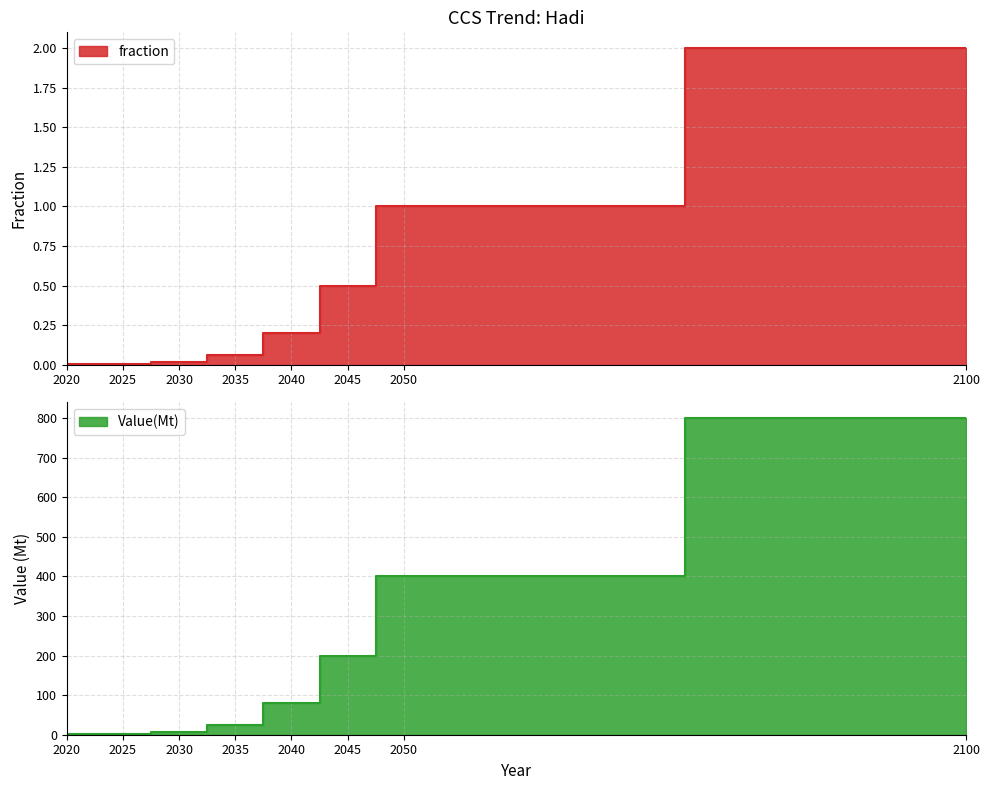

What is the difference between the second highest and minimum values in the Value(Mt) series?

399.2